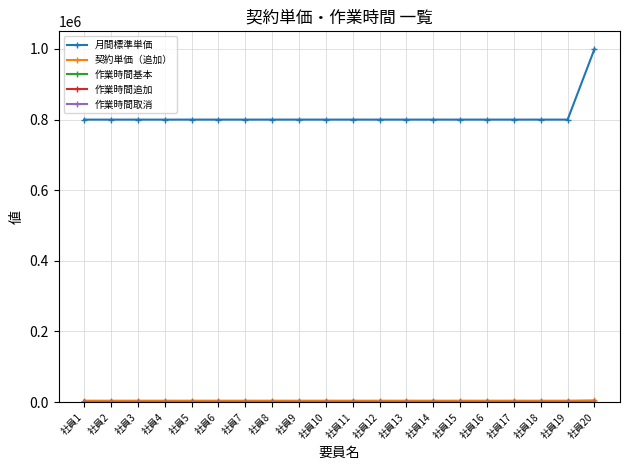

What is the minimum value for 月間標準単価?

800000